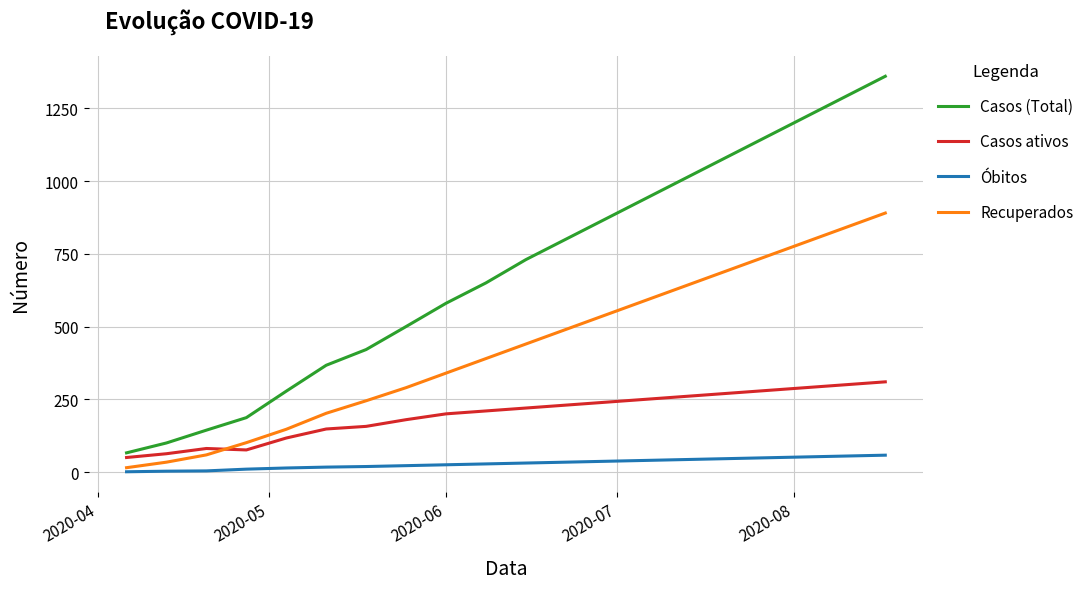

Does the chart display data point markers on the line(s)?

No